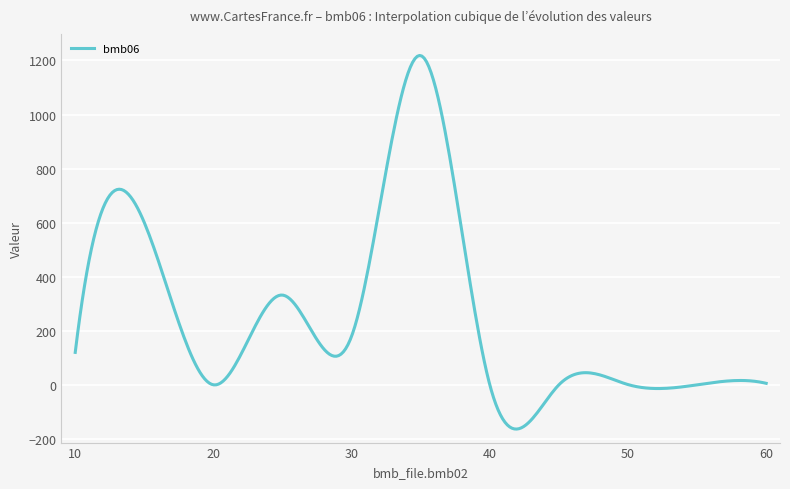

What is the difference between the maximum and minimum values?

1382.1